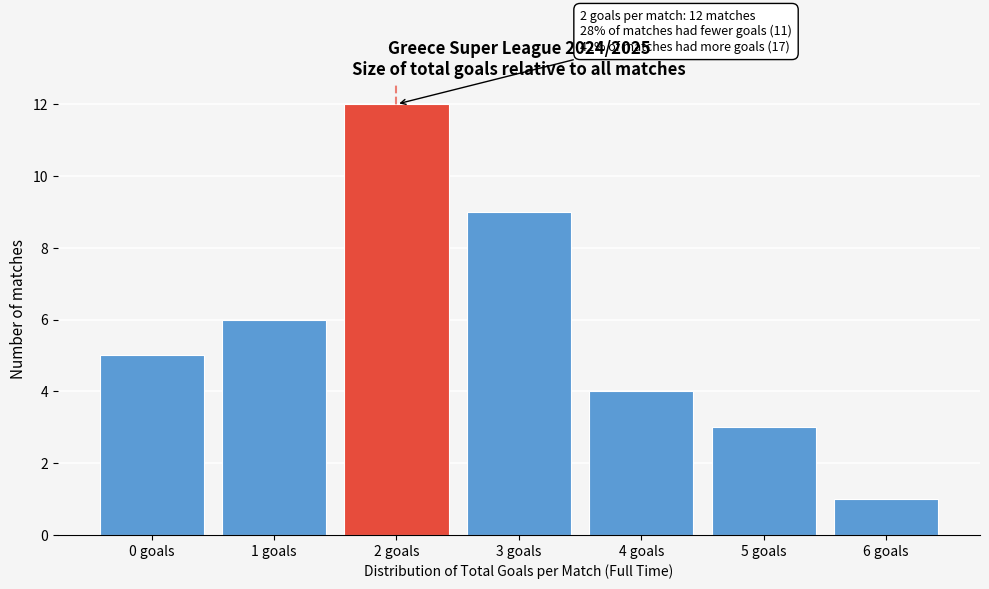

Reading left to right, extract all data points from this chart.

0 goals=5	1 goals=6	2 goals=12	3 goals=9	4 goals=4	5 goals=3	6 goals=1